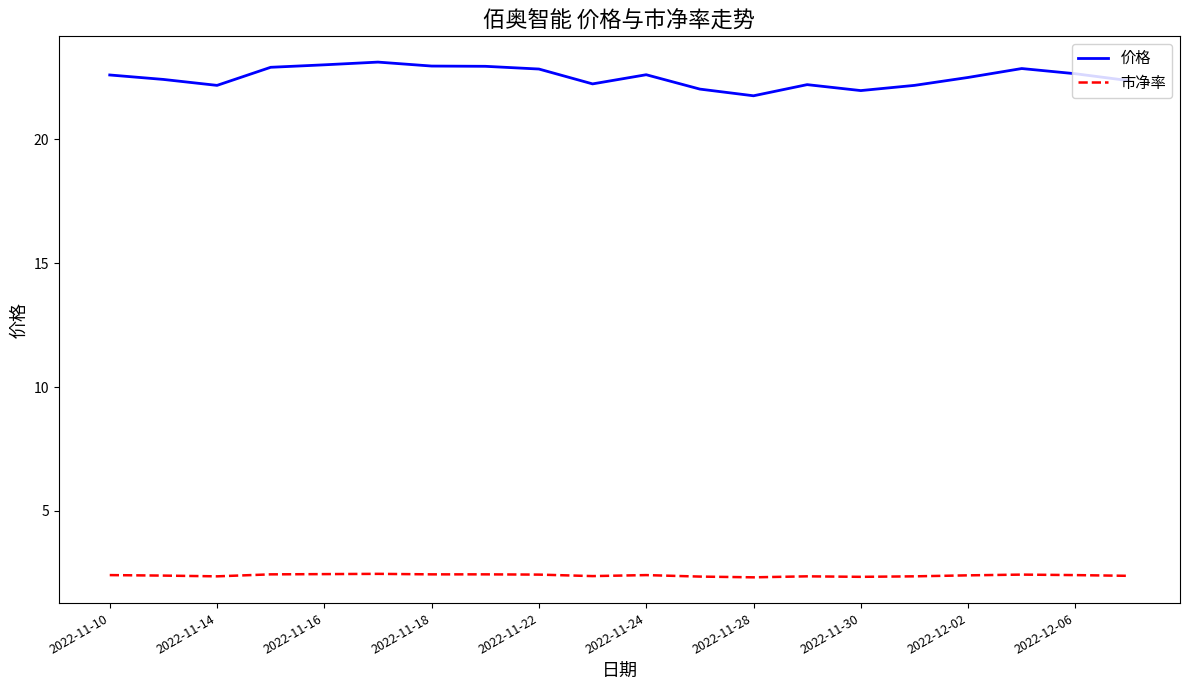

Which series has the largest total across all categories?

价格